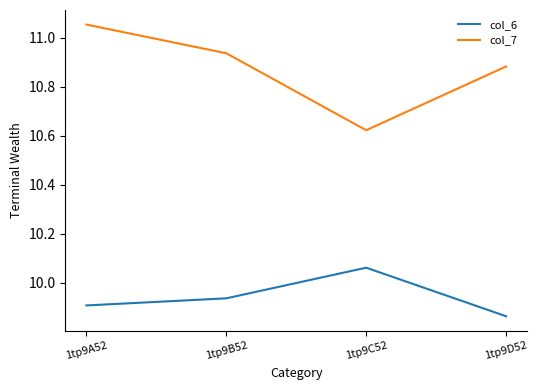

What is the difference between the highest and lowest values at 1tp9D52?

1.0